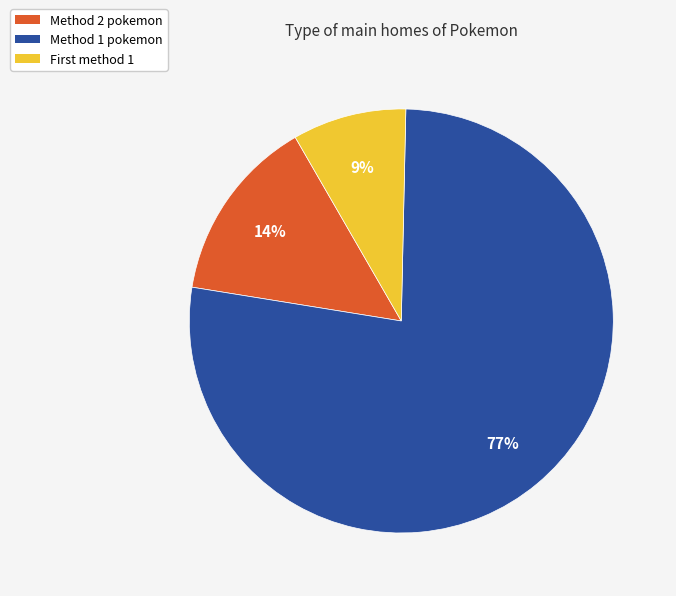

Count the number of slices in the pie.

3